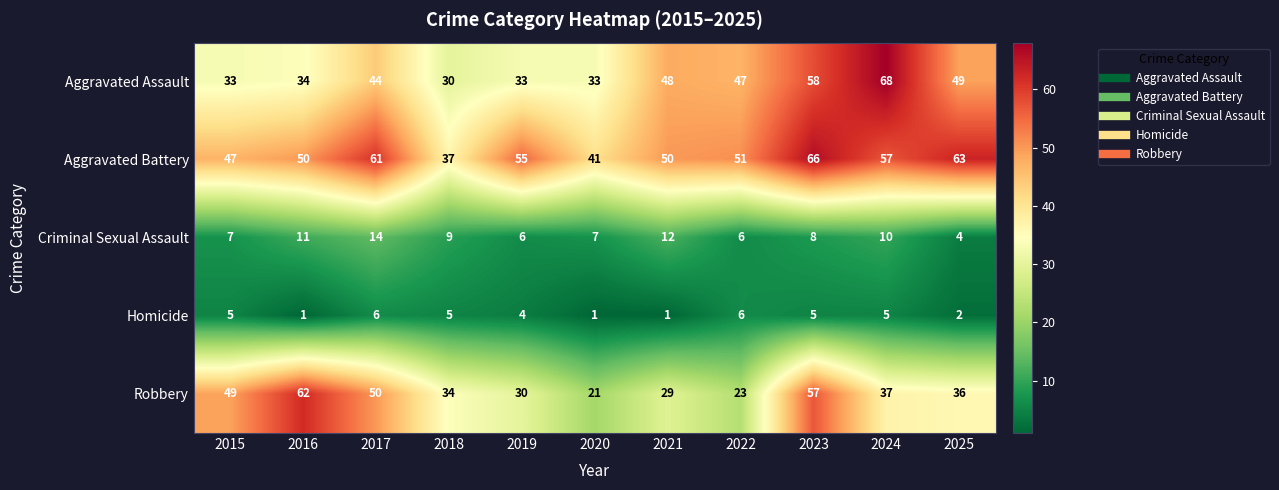

At which category is the sum across all series the highest?

2023